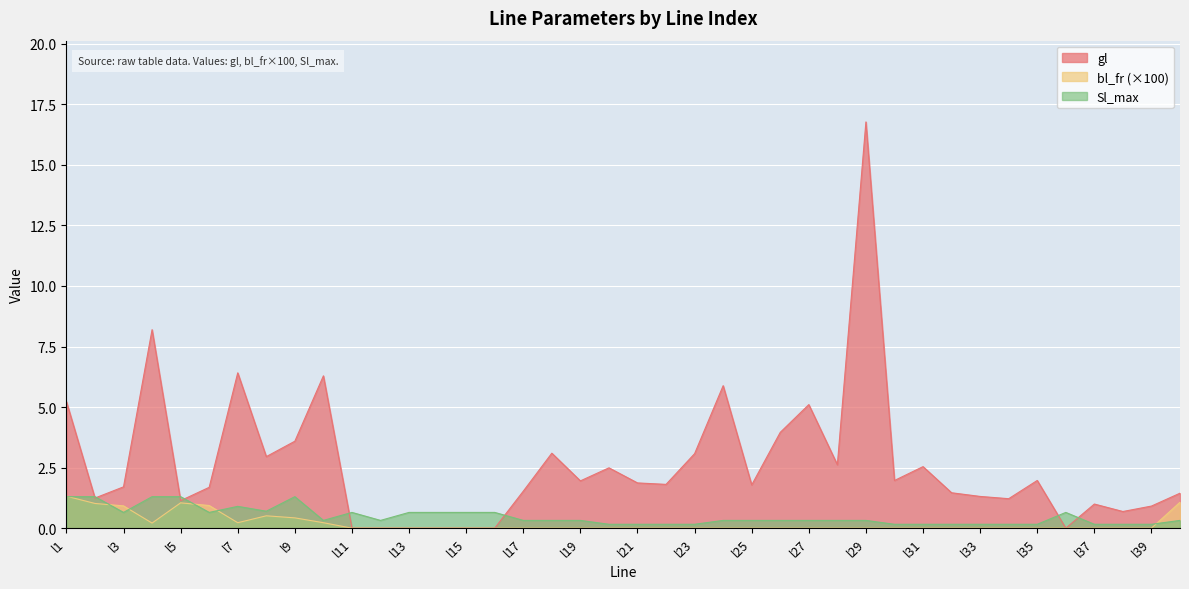

Does the chart display data point markers on the line(s)?

No